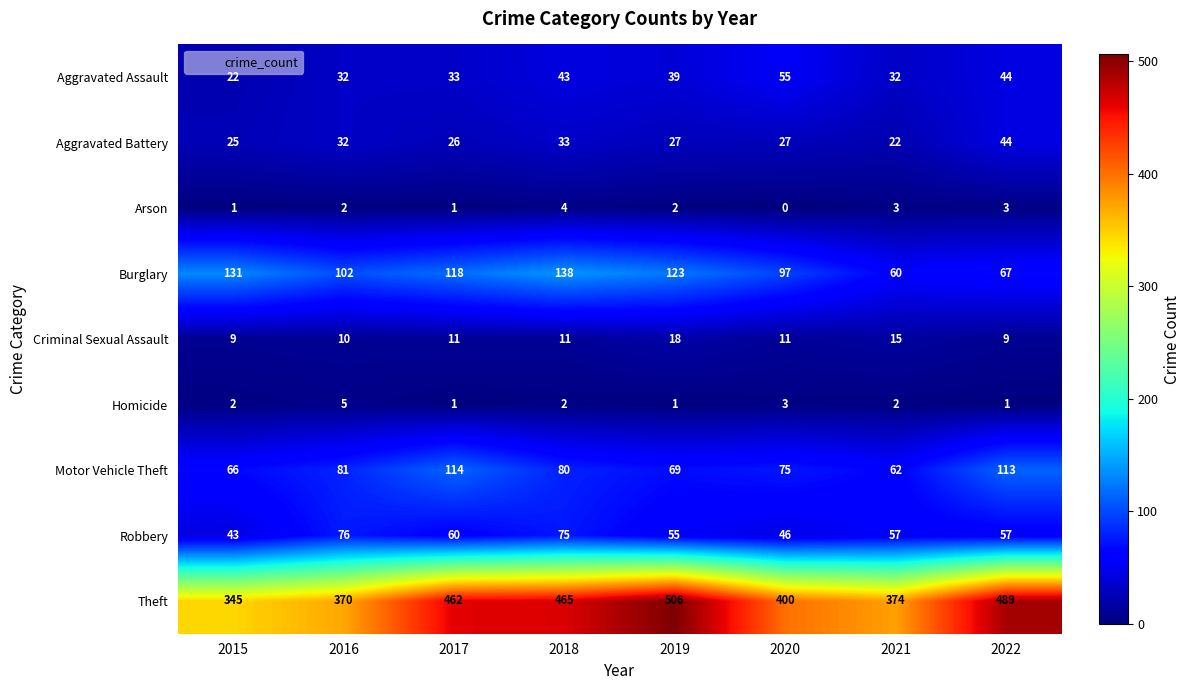

The value of Burglary at 2019 is 68. True or false?

False